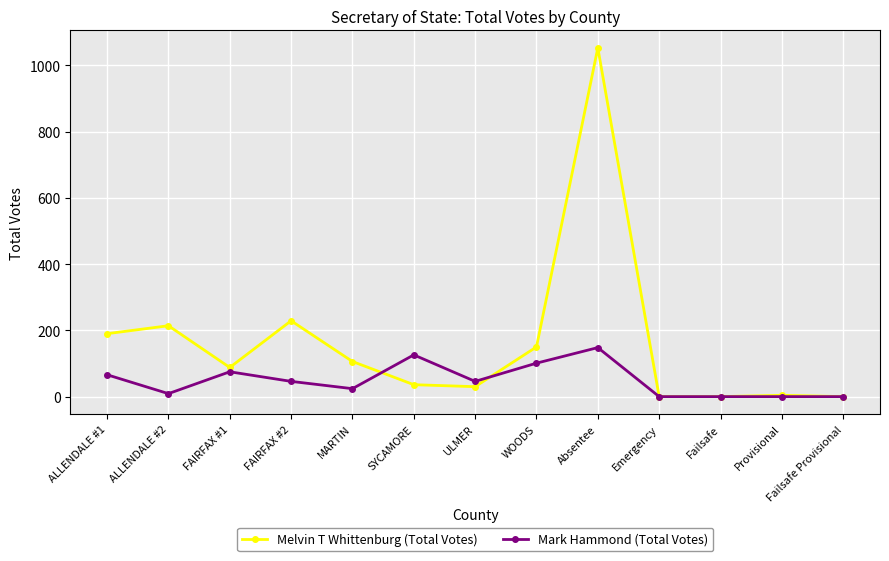

Count the number of categories in the chart.

13